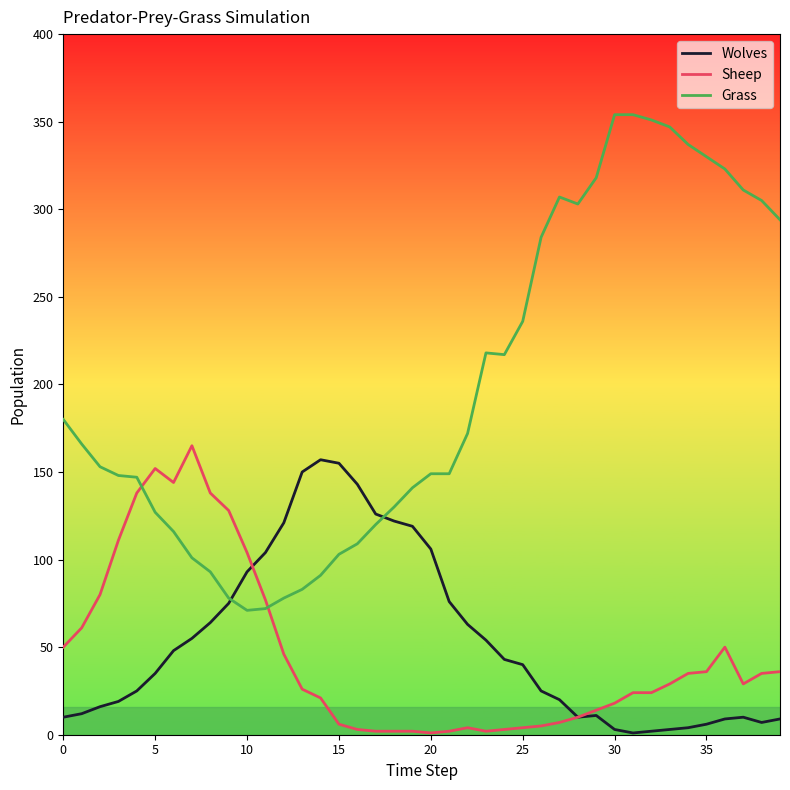

How many times do Sheep and Grass cross each other?

2